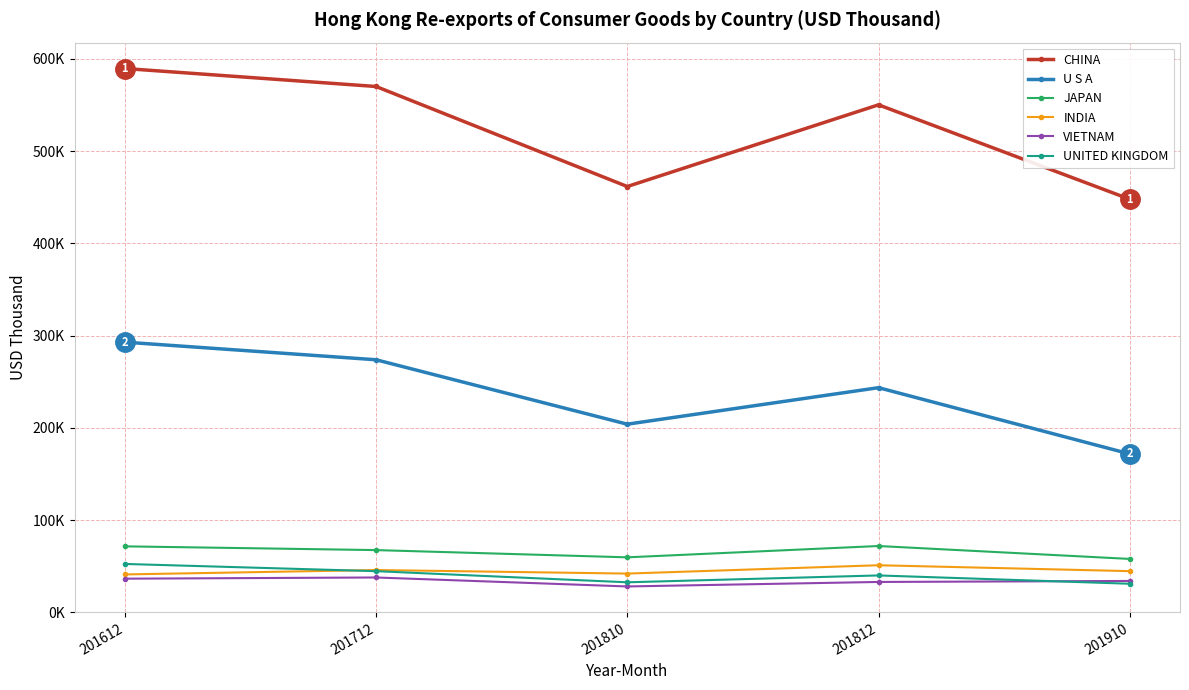

What is the maximum value shown in the chart?

589590.1